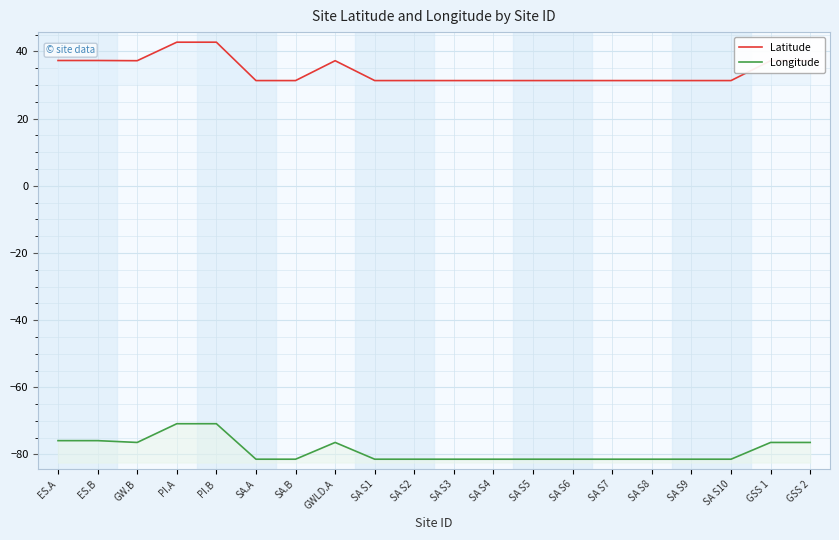

What is the minimum value shown in the chart?

-81.4